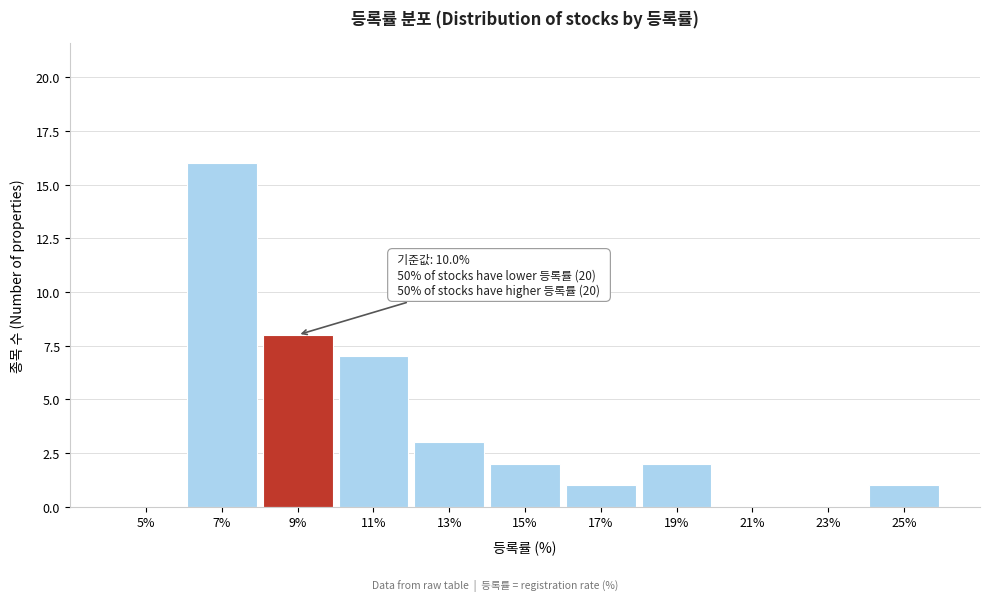

Reading left to right, what are all the values shown in this chart?

5%=0	7%=16	9%=8	11%=7	13%=3	15%=2	17%=1	19%=2	21%=0	23%=0	25%=1